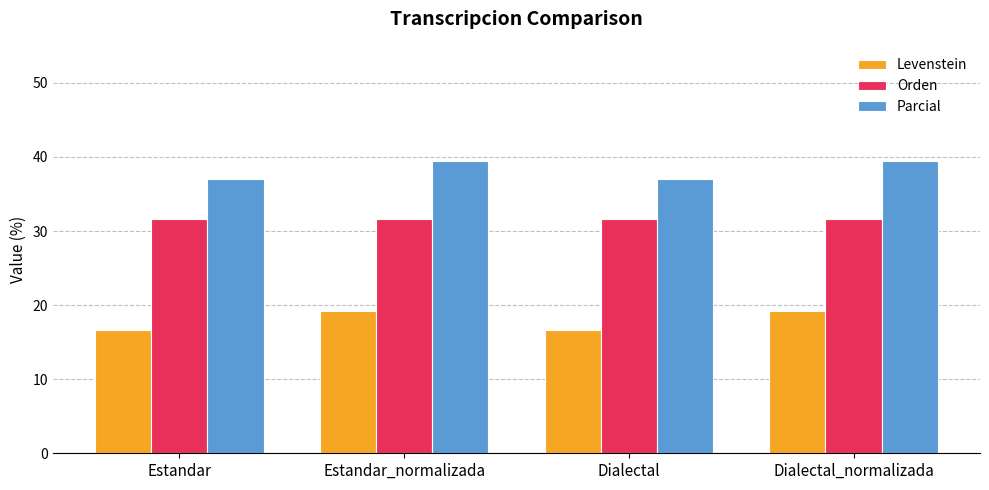

Rank the series by their maximum value, from lowest to highest.

Levenstein, Orden, Parcial